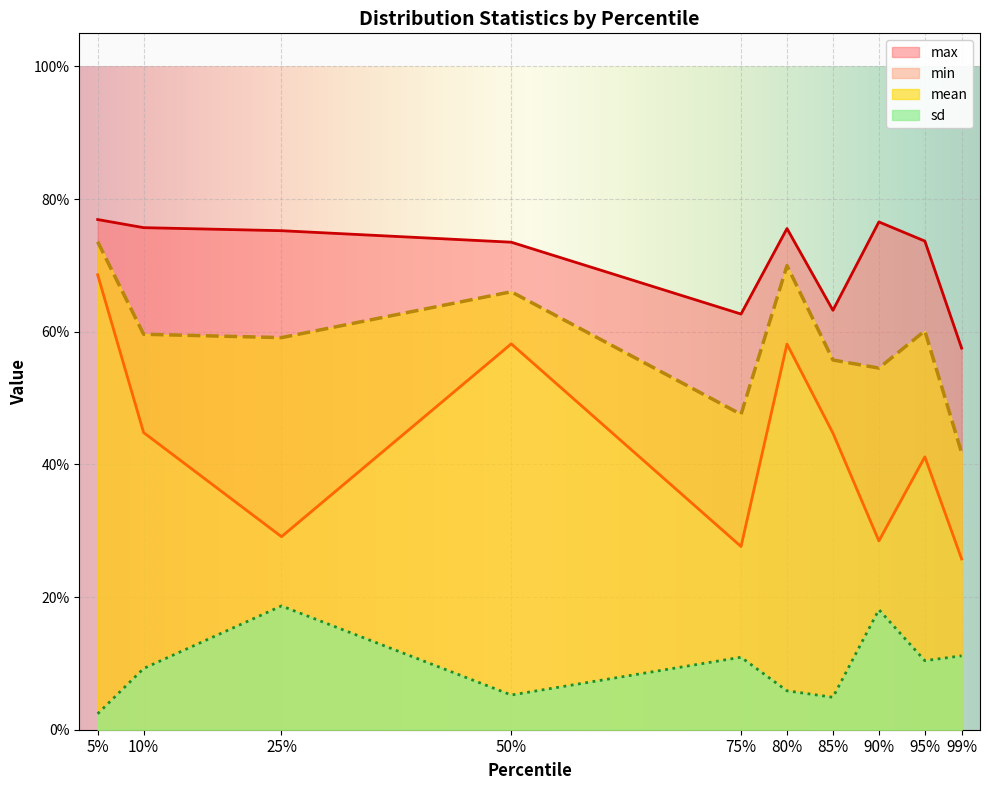

How many interior local peaks does the max series have?

2